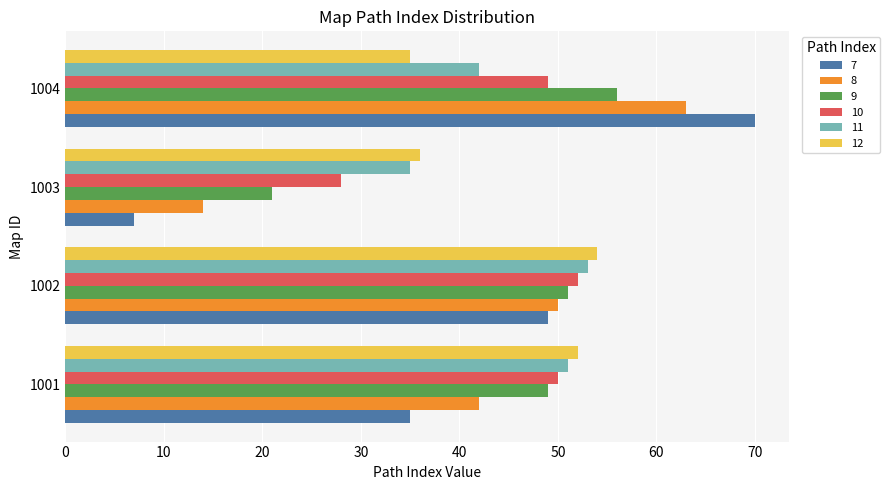

What is the sum of all 9 values?

177